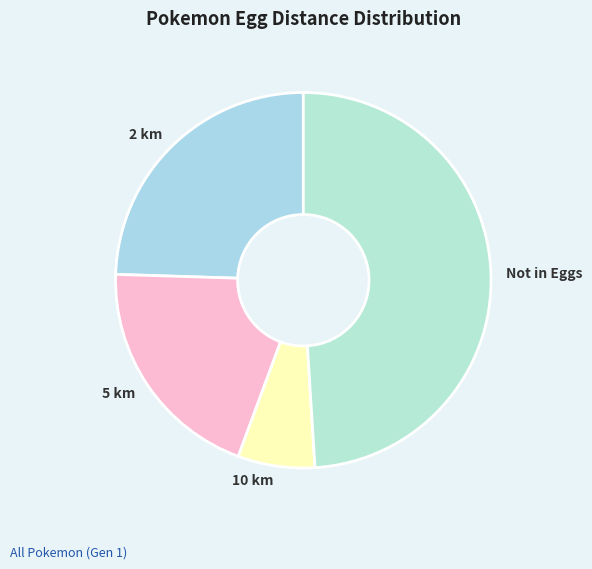

The 2 km slice represents 33% of the pie. True or false?

False